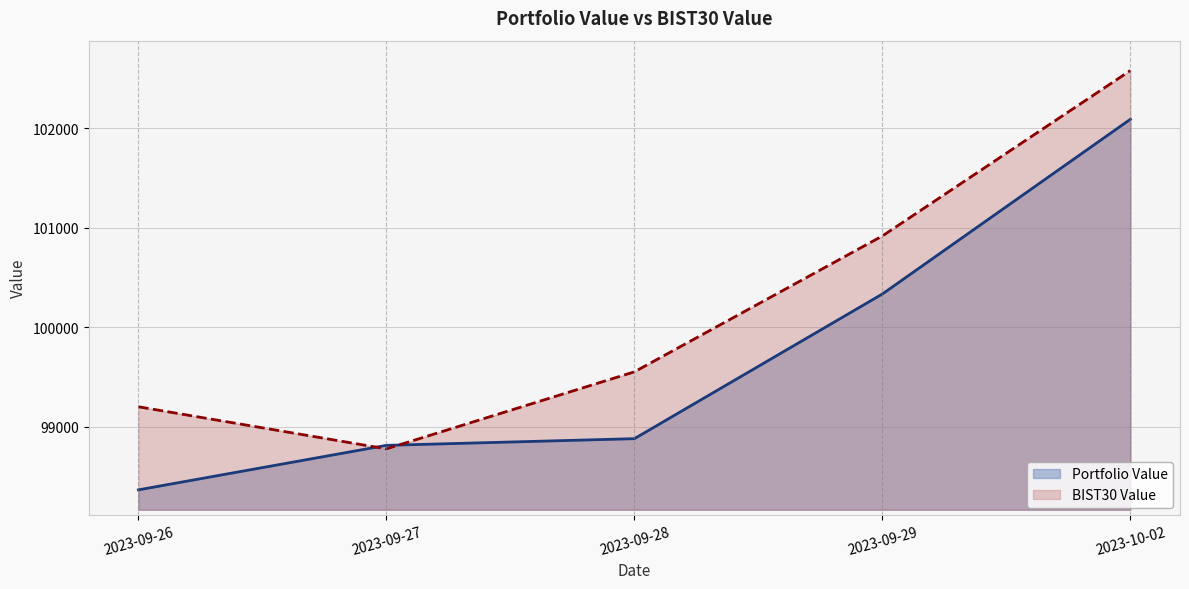

Which series has the largest range (max minus min)?

BIST30 Value